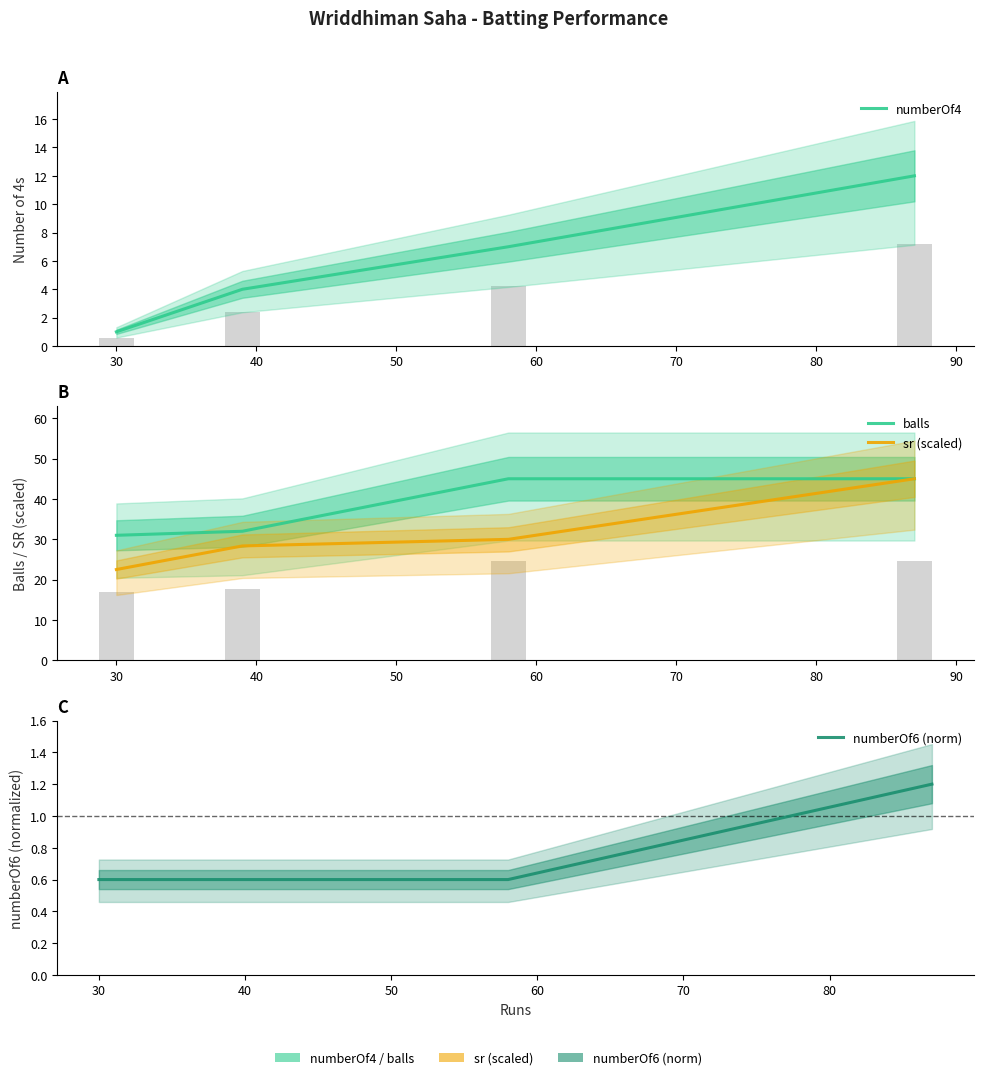

What is the difference between the second highest and second lowest values in the balls series?

13.0